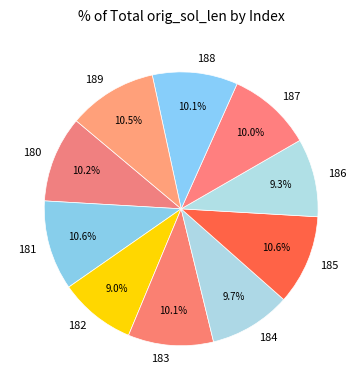

The 186 slice represents 9% of the pie. True or false?

True